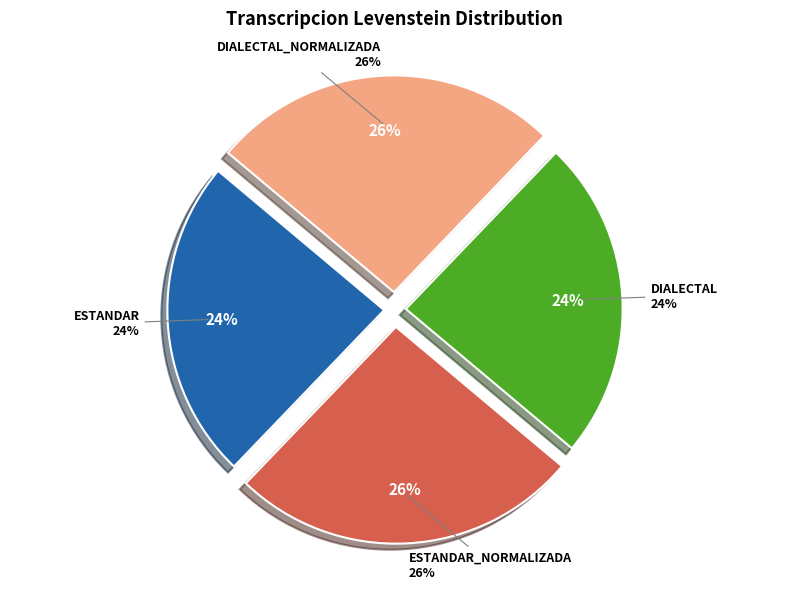

Which slice is the smallest?

Estandar